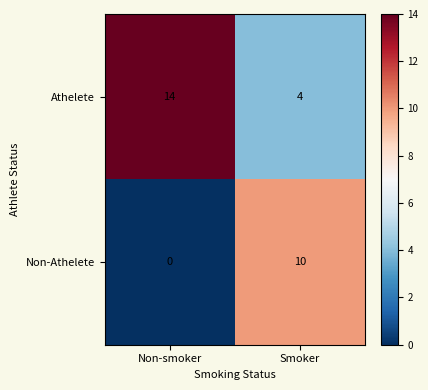

List the series in order of their overall mean, lowest first.

Non-Athelete, Athelete